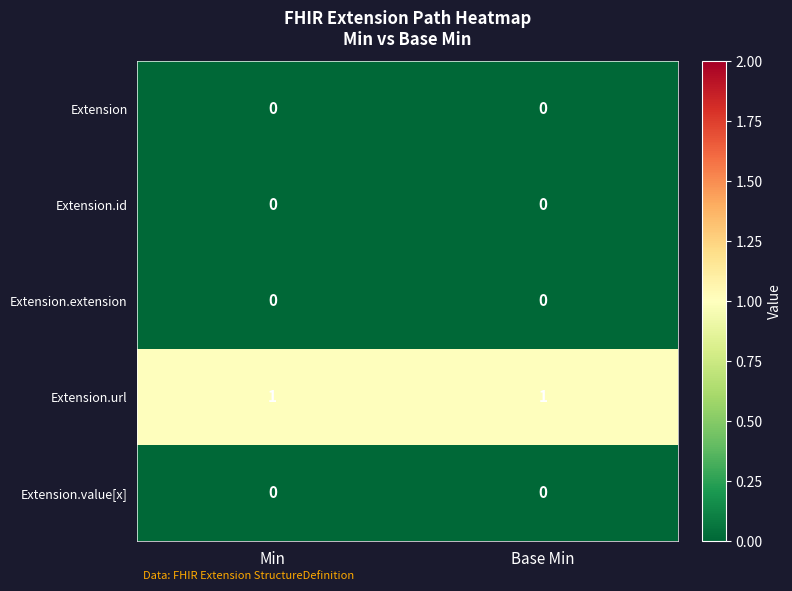

Which series has the largest total across all categories?

Extension.url